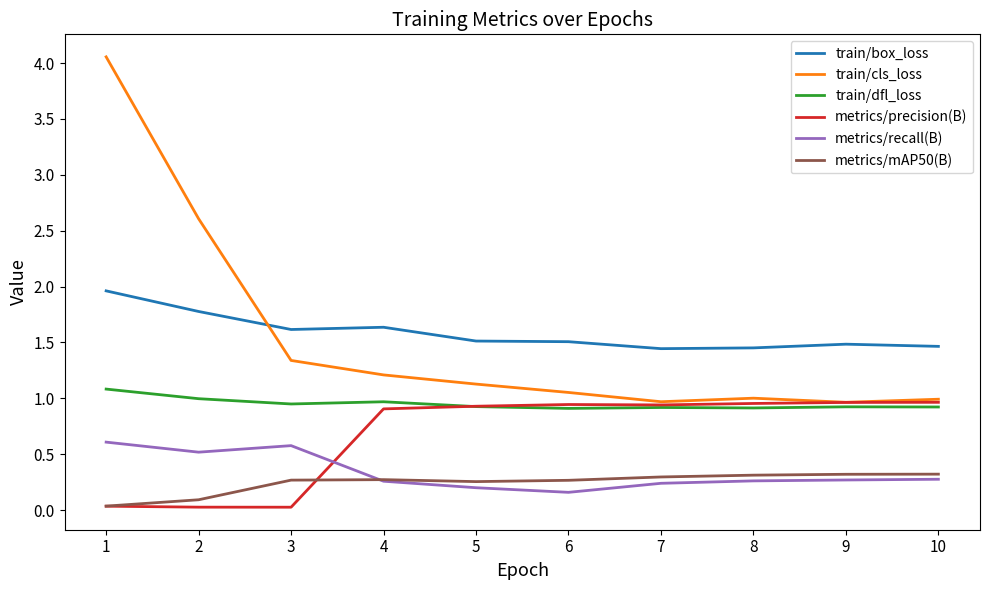

At which category is the sum across all series the highest?

1